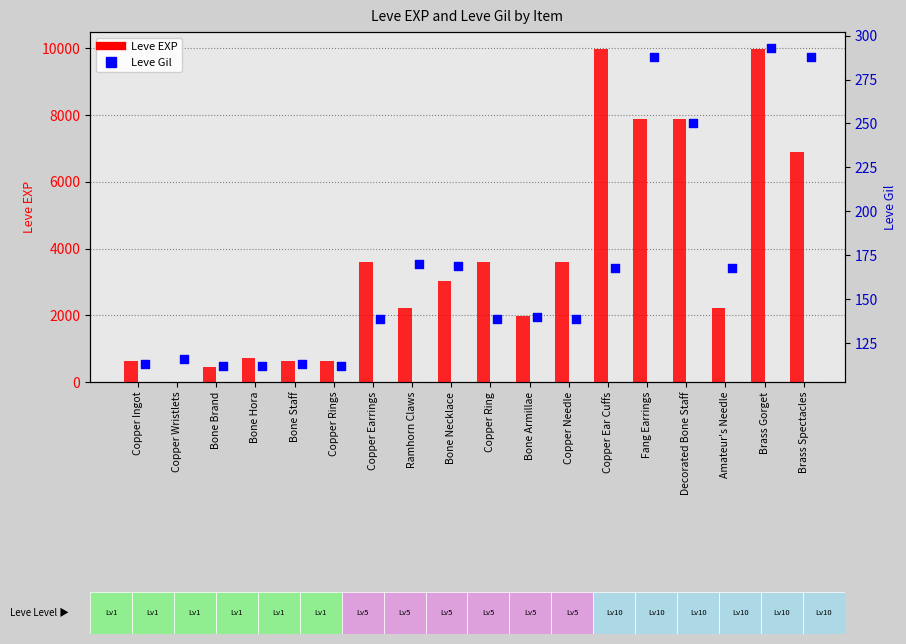

Which series has the largest total across all categories?

Leve EXP